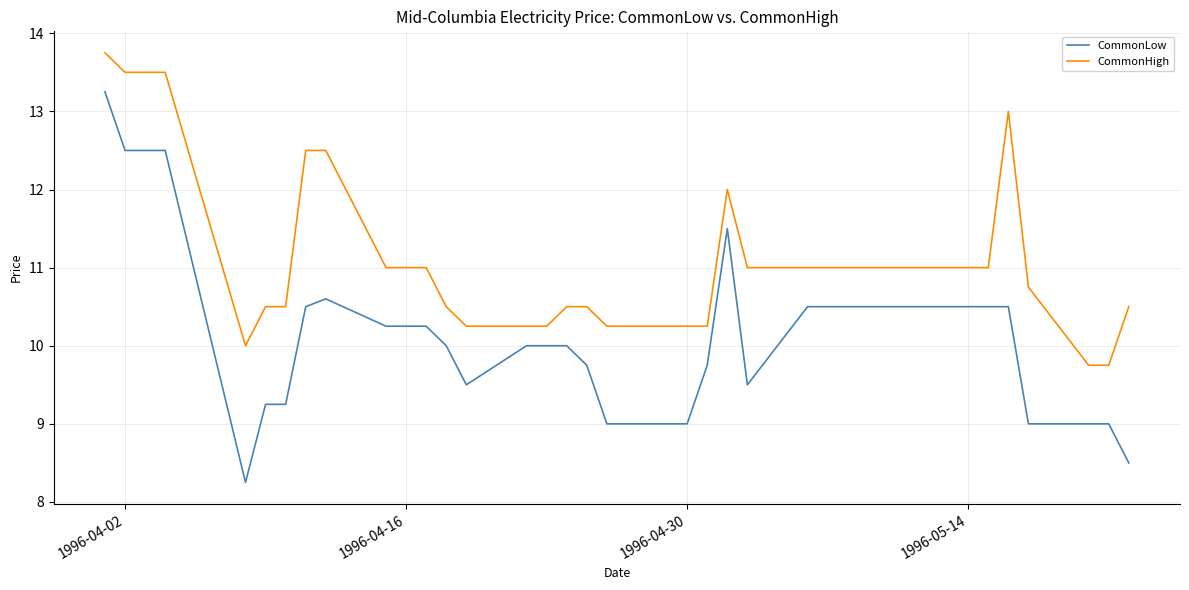

Which series has the largest range (max minus min)?

CommonLow